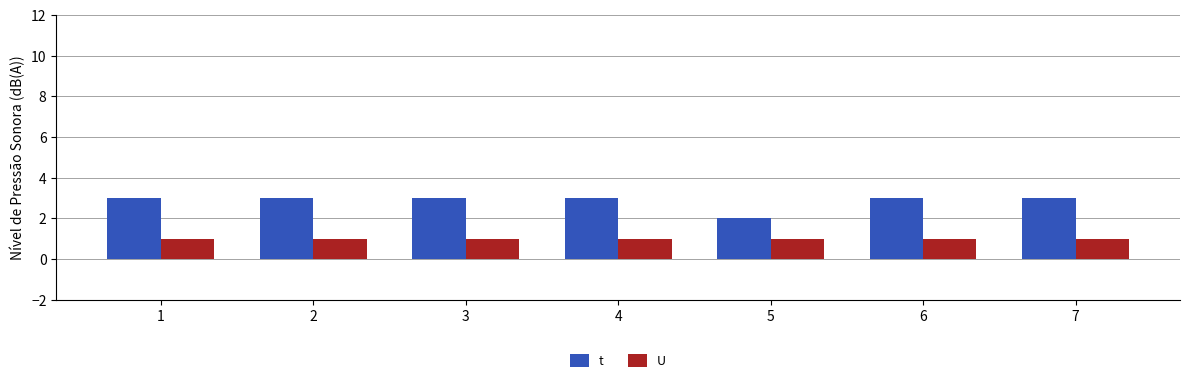

How many groups of bars are there?

7